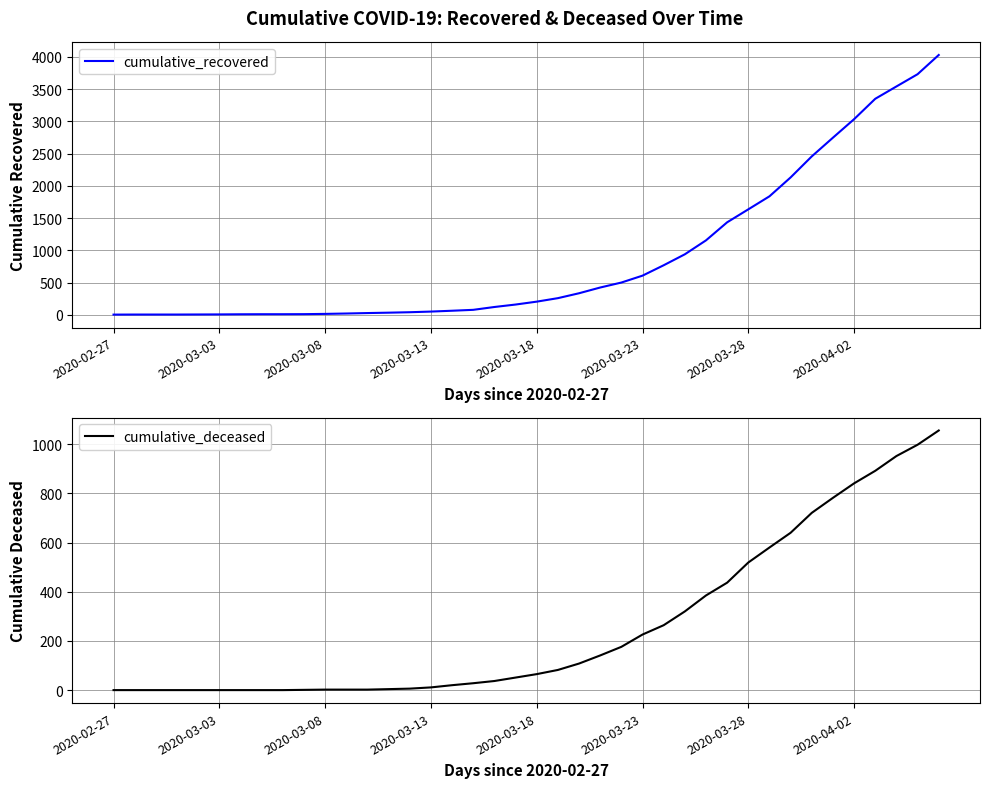

How many distinct data groups are displayed?

2